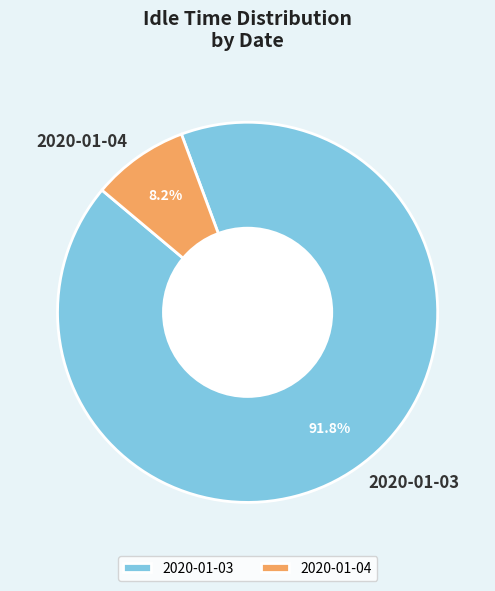

What is the largest slice in the pie chart?

2020-01-03